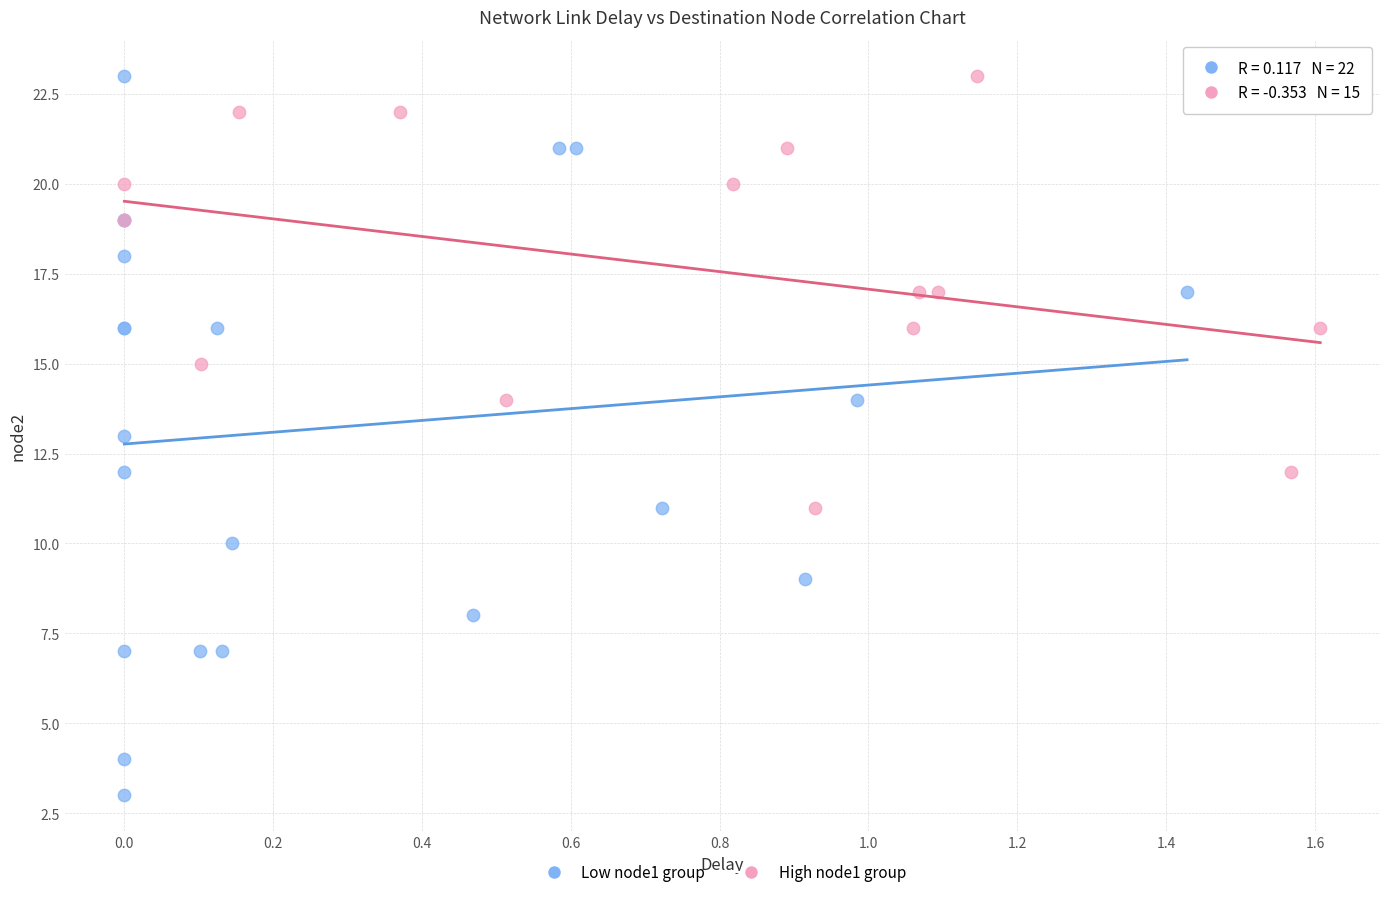

What are all the series names shown in the legend?

Low node1 group, High node1 group